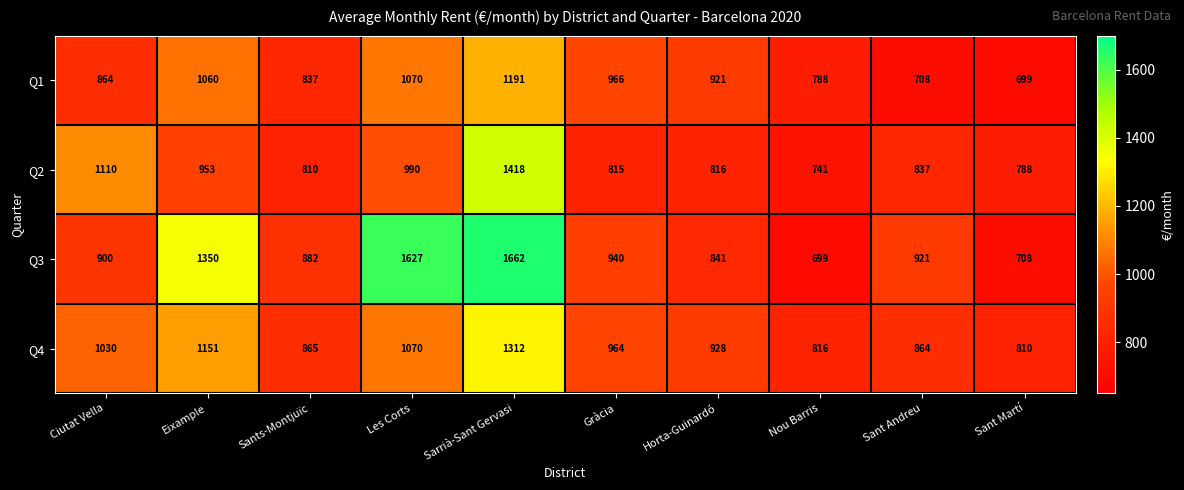

Where is Q4 nearest to the value 1061?

Les Corts